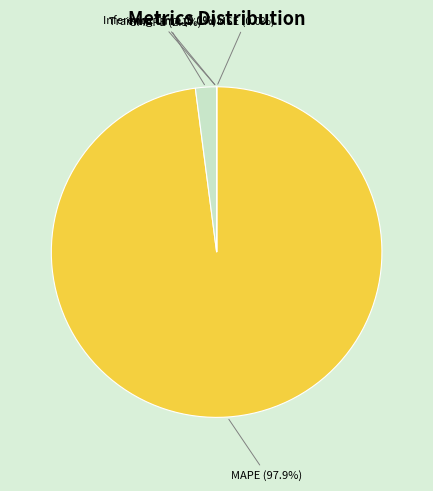

Which slice is the largest?

MAPE